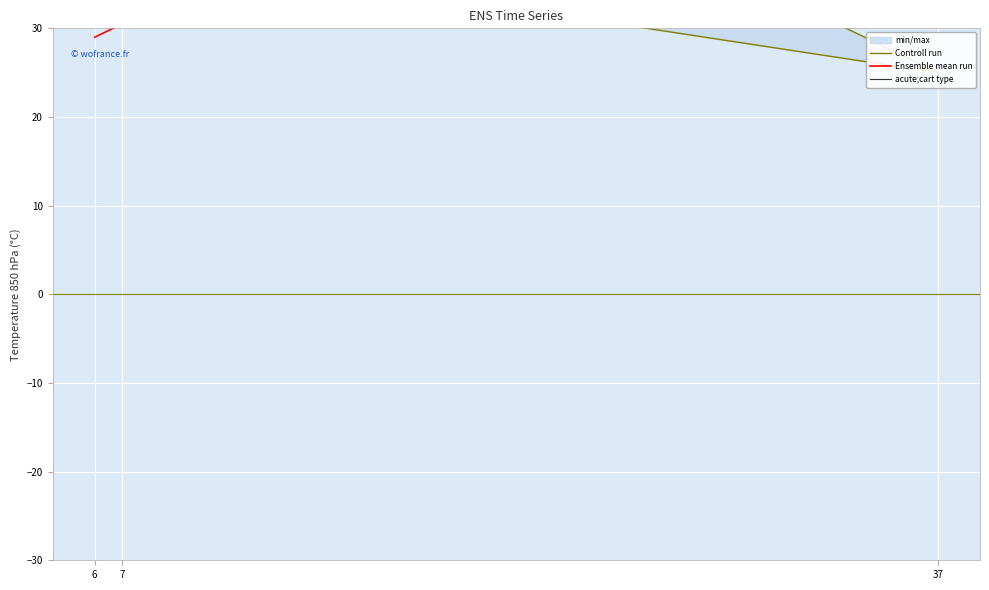

Between 6 and 7, which is larger?

6